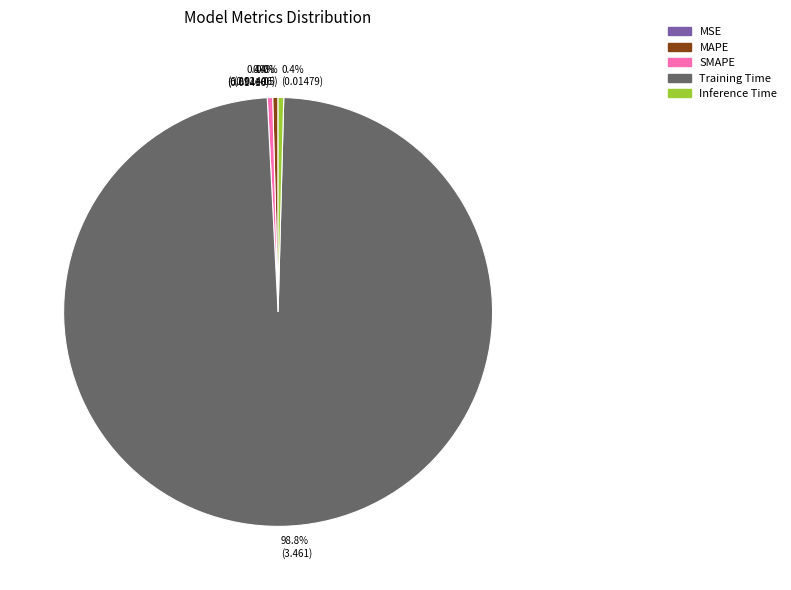

Which category has the biggest portion of the pie?

Training Time